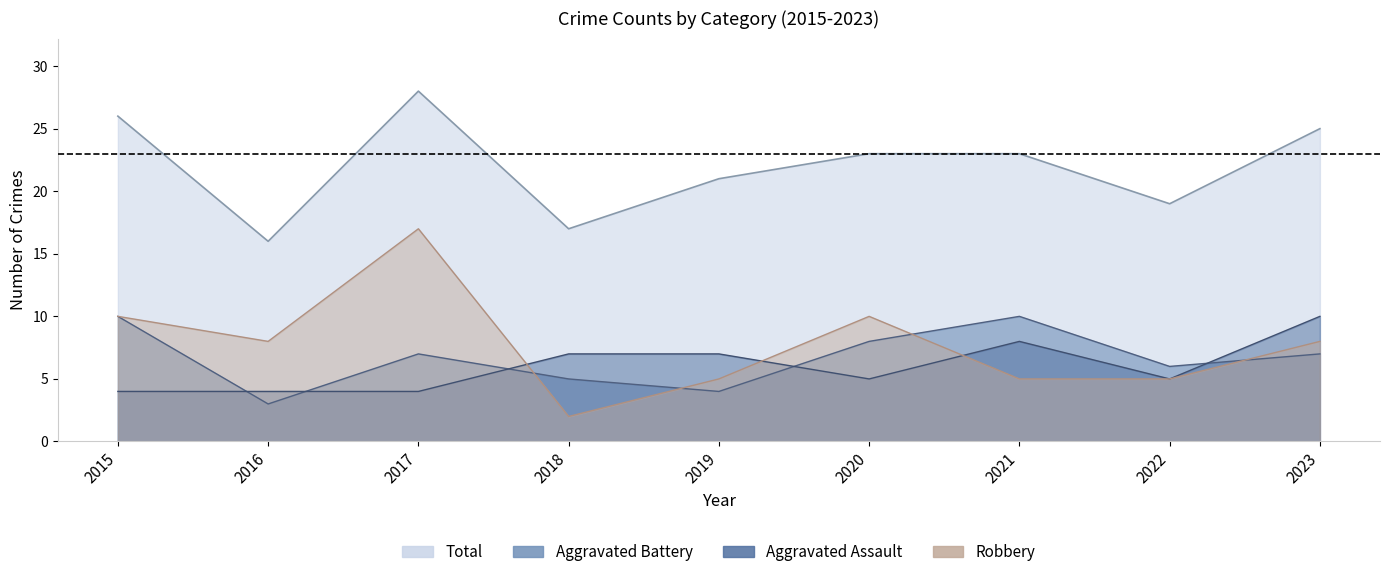

Which series changed the most between 2015 and 2021?

Robbery